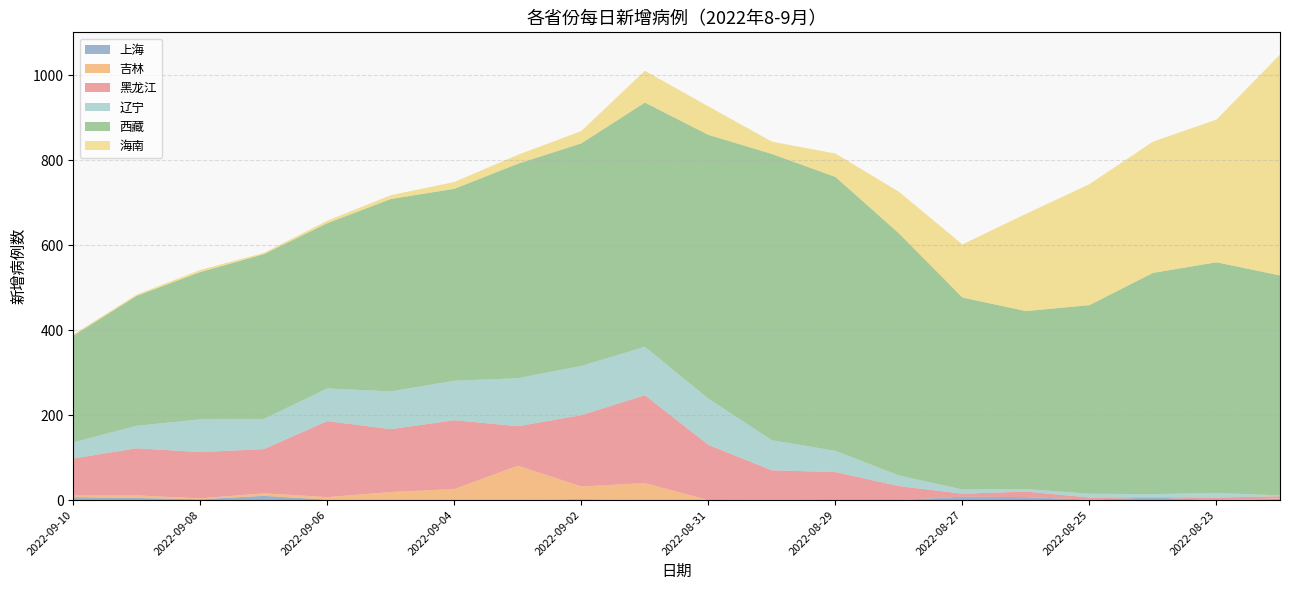

Reading left to right, extract all data points from this chart.

上海: 2022-09-10=7	2022-09-09=5	2022-09-08=2	2022-09-07=10	2022-09-06=1	2022-09-05=0	2022-09-04=0	2022-09-03=0	2022-09-02=2	2022-09-01=0	2022-08-31=0	2022-08-30=1	2022-08-29=0	2022-08-28=0	2022-08-27=8	2022-08-26=7	2022-08-25=1	2022-08-24=6	2022-08-23=0	2022-08-22=3
吉林: 2022-09-10=4	2022-09-09=6	2022-09-08=2	2022-09-07=6	2022-09-06=6	2022-09-05=19	2022-09-04=26	2022-09-03=81	2022-09-02=30	2022-09-01=40	2022-08-31=0	2022-08-30=0	2022-08-29=0	2022-08-28=0	2022-08-27=0	2022-08-26=0	2022-08-25=0	2022-08-24=0	2022-08-23=0	2022-08-22=1
黑龙江: 2022-09-10=87	2022-09-09=111	2022-09-08=109	2022-09-07=104	2022-09-06=179	2022-09-05=148	2022-09-04=162	2022-09-03=93	2022-09-02=168	2022-09-01=207	2022-08-31=130	2022-08-30=69	2022-08-29=66	2022-08-28=33	2022-08-27=7	2022-08-26=13	2022-08-25=5	2022-08-24=1	2022-08-23=6	2022-08-22=5
辽宁: 2022-09-10=38	2022-09-09=53	2022-09-08=77	2022-09-07=71	2022-09-06=77	2022-09-05=89	2022-09-04=93	2022-09-03=113	2022-09-02=116	2022-09-01=114	2022-08-31=109	2022-08-30=71	2022-08-29=50	2022-08-28=25	2022-08-27=10	2022-08-26=6	2022-08-25=9	2022-08-24=7	2022-08-23=11	2022-08-22=2
西藏: 2022-09-10=251	2022-09-09=306	2022-09-08=347	2022-09-07=388	2022-09-06=389	2022-09-05=453	2022-09-04=452	2022-09-03=505	2022-09-02=524	2022-09-01=575	2022-08-31=621	2022-08-30=674	2022-08-29=645	2022-08-28=570	2022-08-27=452	2022-08-26=419	2022-08-25=444	2022-08-24=521	2022-08-23=543	2022-08-22=518
海南: 2022-09-10=3	2022-09-09=3	2022-09-08=5	2022-09-07=3	2022-09-06=6	2022-09-05=9	2022-09-04=16	2022-09-03=21	2022-09-02=29	2022-09-01=75	2022-08-31=67	2022-08-30=29	2022-08-29=55	2022-08-28=98	2022-08-27=125	2022-08-26=229	2022-08-25=285	2022-08-24=309	2022-08-23=336	2022-08-22=520